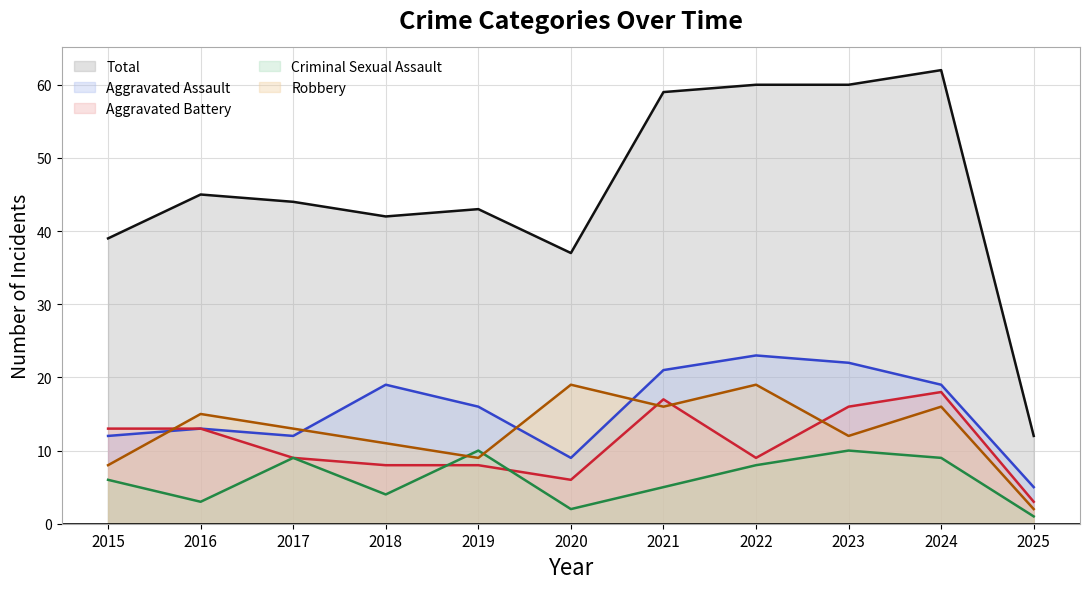

What are all the series names shown in the legend?

Total, Aggravated Assault, Aggravated Battery, Criminal Sexual Assault, Robbery